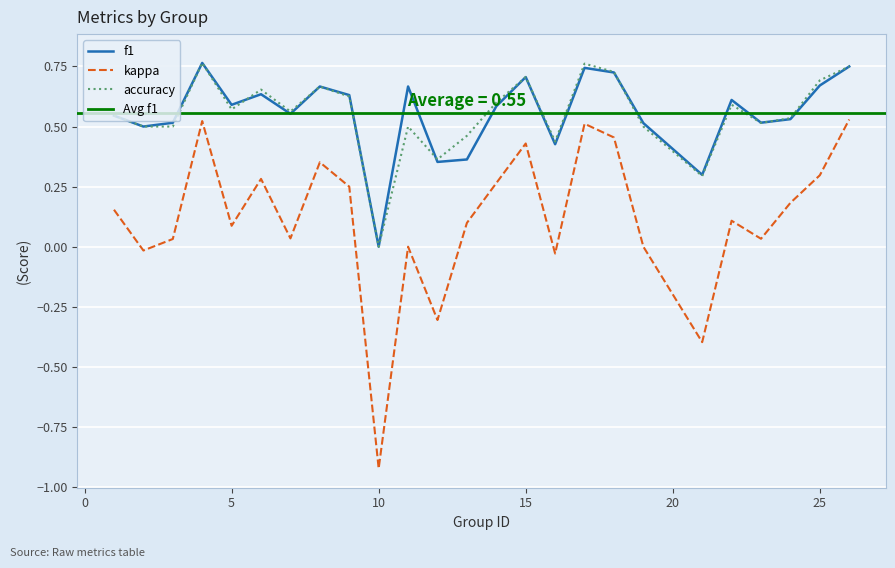

Does the chart display data point markers on the line(s)?

No